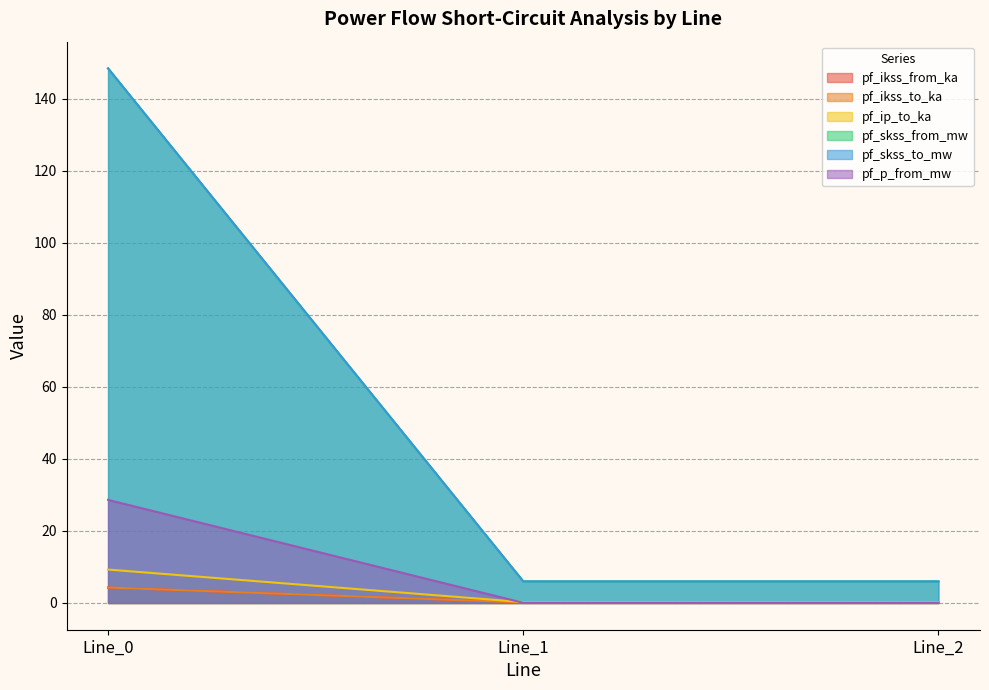

What are all the series names shown in the legend?

pf_ikss_from_ka, pf_ikss_to_ka, pf_ip_to_ka, pf_skss_from_mw, pf_skss_to_mw, pf_p_from_mw